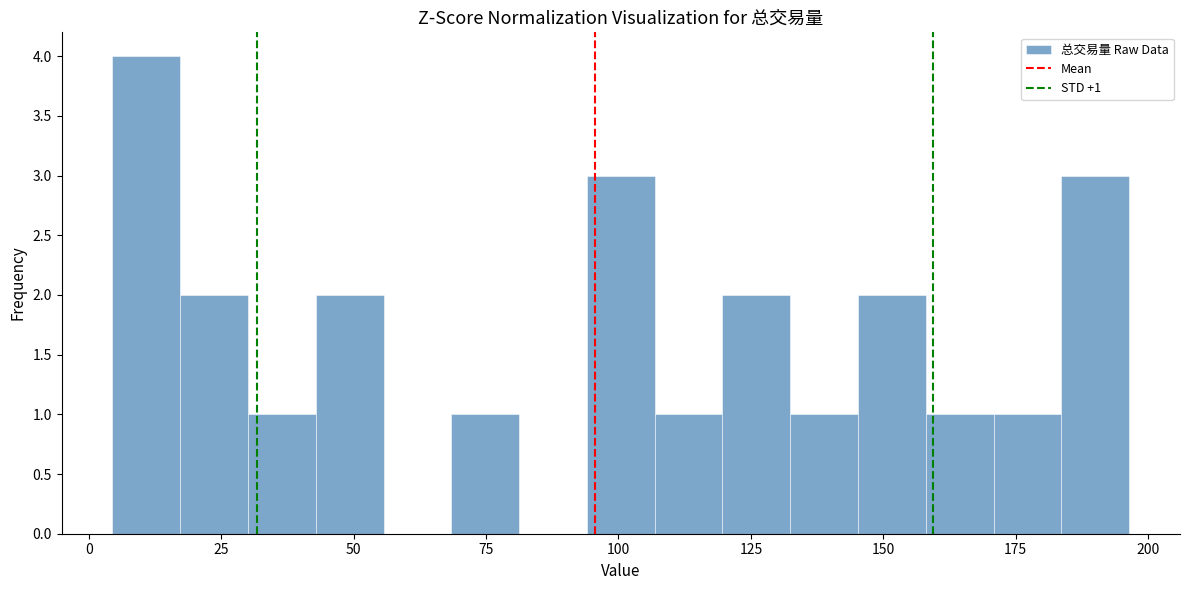

Around what value on the x-axis is the tallest bar? Give the approximate position of its centre, as read against the axis.

10